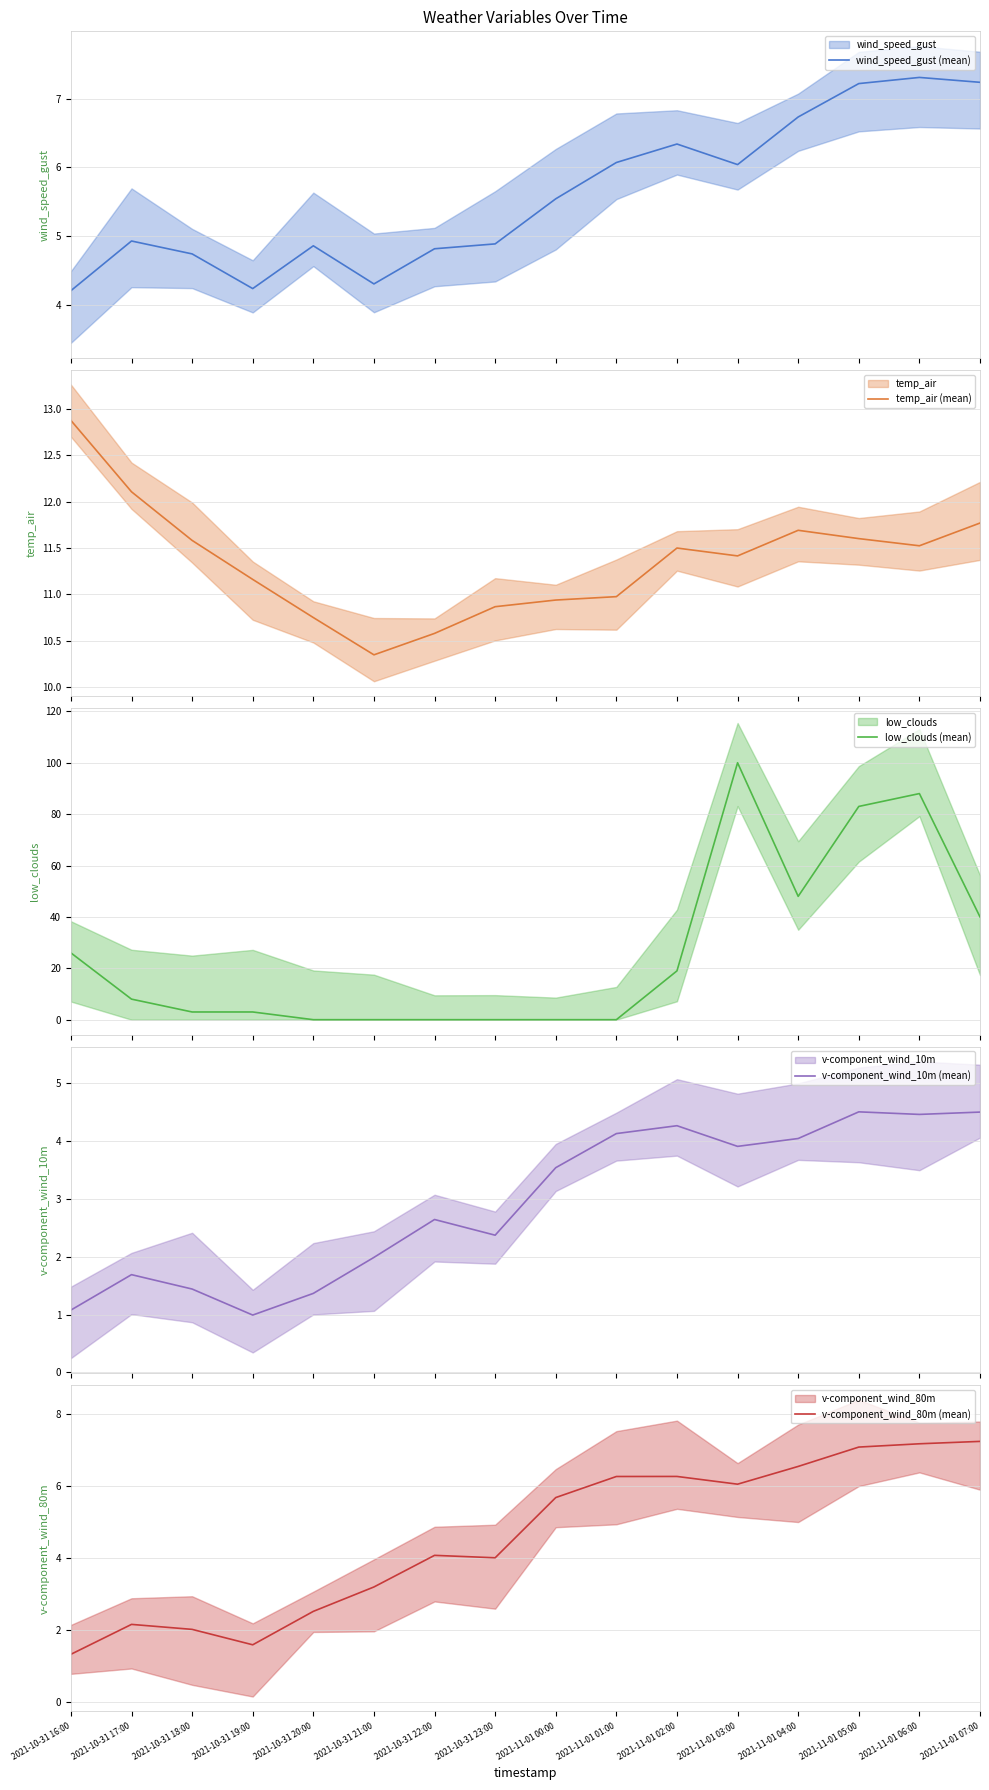

Reading left to right, what are all the values shown in this chart?

wind_speed_gust (mean): 2021-10-31 16:00=4.2	2021-10-31 17:00=4.9	2021-10-31 18:00=4.7	2021-10-31 19:00=4.2	2021-10-31 20:00=4.9	2021-10-31 21:00=4.3	2021-10-31 22:00=4.8	2021-10-31 23:00=4.9	2021-11-01 00:00=5.5	2021-11-01 01:00=6.1	2021-11-01 02:00=6.3	2021-11-01 03:00=6.0	2021-11-01 04:00=6.7	2021-11-01 05:00=7.2	2021-11-01 06:00=7.3	2021-11-01 07:00=7.2
temp_air (mean): 2021-10-31 16:00=12.9	2021-10-31 17:00=12.1	2021-10-31 18:00=11.6	2021-10-31 19:00=11.2	2021-10-31 20:00=10.7	2021-10-31 21:00=10.3	2021-10-31 22:00=10.6	2021-10-31 23:00=10.9	2021-11-01 00:00=10.9	2021-11-01 01:00=11.0	2021-11-01 02:00=11.5	2021-11-01 03:00=11.4	2021-11-01 04:00=11.7	2021-11-01 05:00=11.6	2021-11-01 06:00=11.5	2021-11-01 07:00=11.8
low_clouds (mean): 2021-10-31 16:00=26.0	2021-10-31 17:00=8.0	2021-10-31 18:00=3.0	2021-10-31 19:00=3.0	2021-10-31 20:00=0.0	2021-10-31 21:00=0.0	2021-10-31 22:00=0.0	2021-10-31 23:00=0.0	2021-11-01 00:00=0.0	2021-11-01 01:00=0.0	2021-11-01 02:00=19.0	2021-11-01 03:00=100.0	2021-11-01 04:00=48.0	2021-11-01 05:00=83.0	2021-11-01 06:00=88.0	2021-11-01 07:00=40.0
v-component_wind_10m (mean): 2021-10-31 16:00=1.1	2021-10-31 17:00=1.7	2021-10-31 18:00=1.4	2021-10-31 19:00=1.0	2021-10-31 20:00=1.4	2021-10-31 21:00=2.0	2021-10-31 22:00=2.6	2021-10-31 23:00=2.4	2021-11-01 00:00=3.5	2021-11-01 01:00=4.1	2021-11-01 02:00=4.3	2021-11-01 03:00=3.9	2021-11-01 04:00=4.0	2021-11-01 05:00=4.5	2021-11-01 06:00=4.5	2021-11-01 07:00=4.5
v-component_wind_80m (mean): 2021-10-31 16:00=1.3	2021-10-31 17:00=2.2	2021-10-31 18:00=2.0	2021-10-31 19:00=1.6	2021-10-31 20:00=2.5	2021-10-31 21:00=3.2	2021-10-31 22:00=4.1	2021-10-31 23:00=4.0	2021-11-01 00:00=5.7	2021-11-01 01:00=6.3	2021-11-01 02:00=6.3	2021-11-01 03:00=6.0	2021-11-01 04:00=6.5	2021-11-01 05:00=7.1	2021-11-01 06:00=7.2	2021-11-01 07:00=7.2